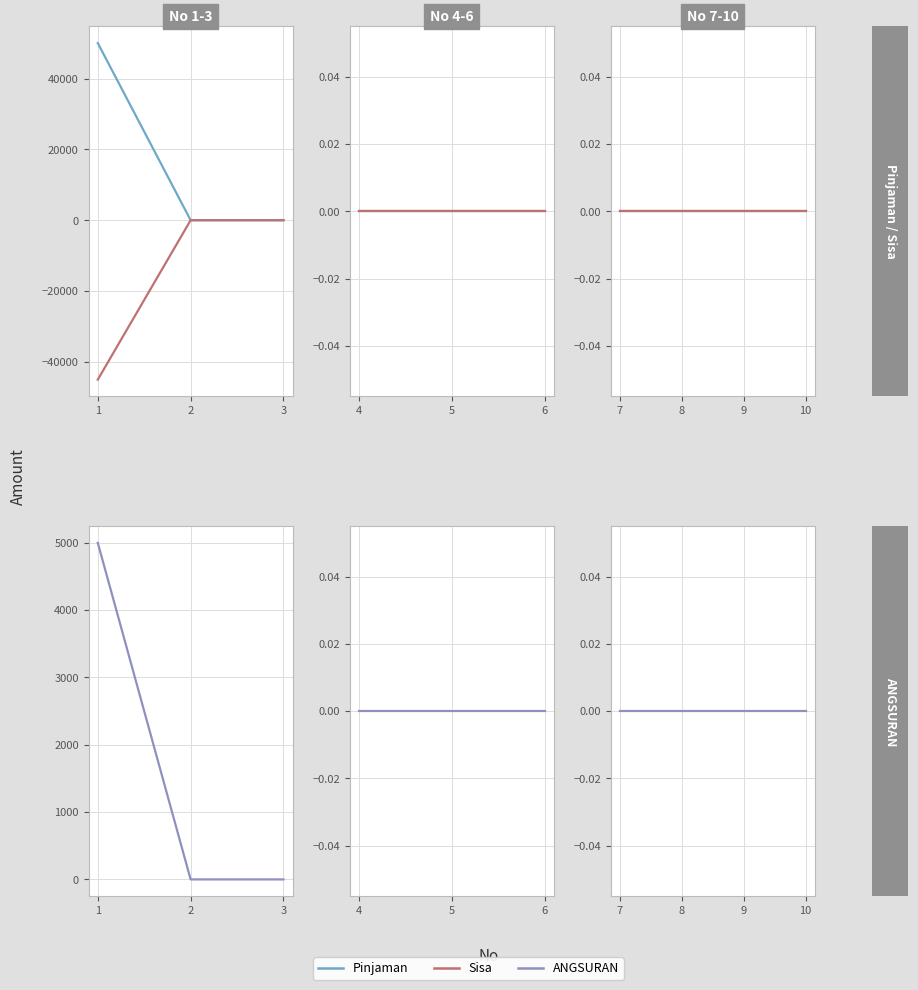

At which category does the chart reach its peak across all series?

1